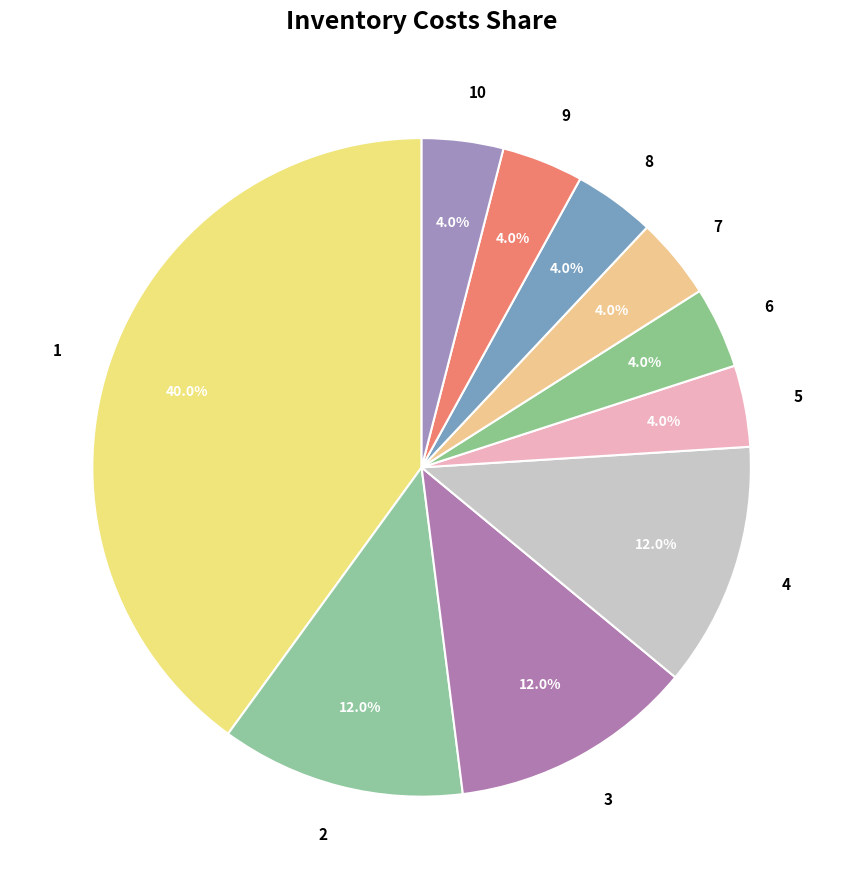

Count the number of slices in the pie.

10